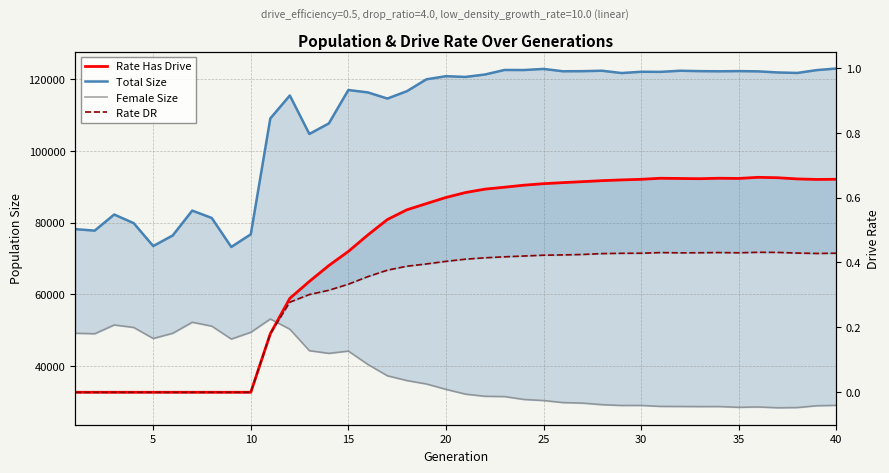

Is this an area chart (filled region under the line)?

No